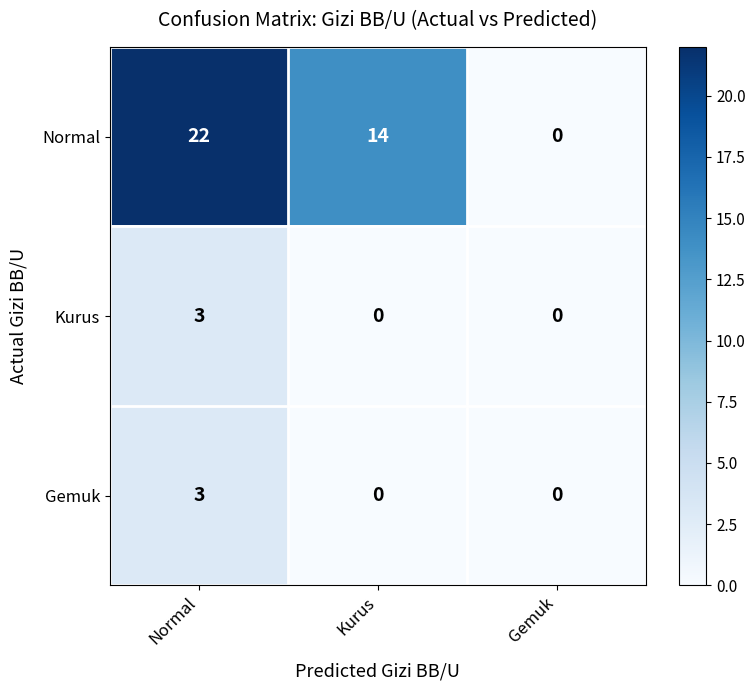

What is the total value across all series at Kurus?

14